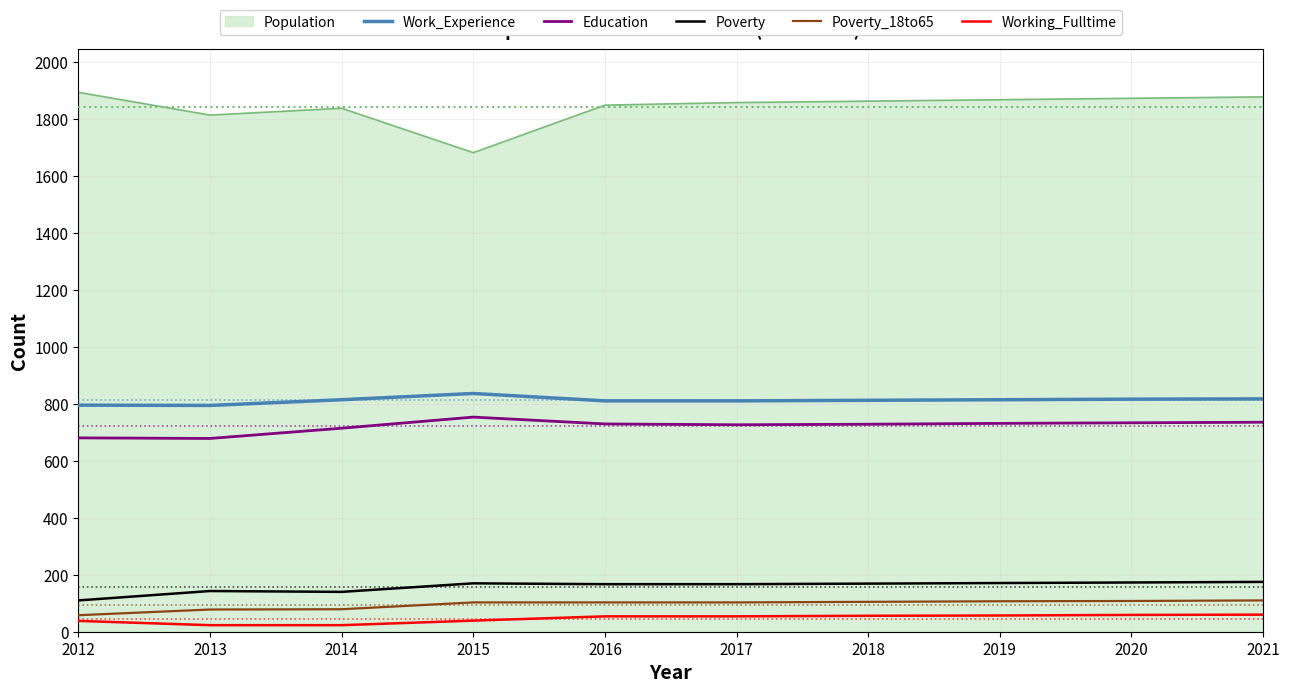

What is the difference between the second highest and minimum values in the Work_Experience series?

23